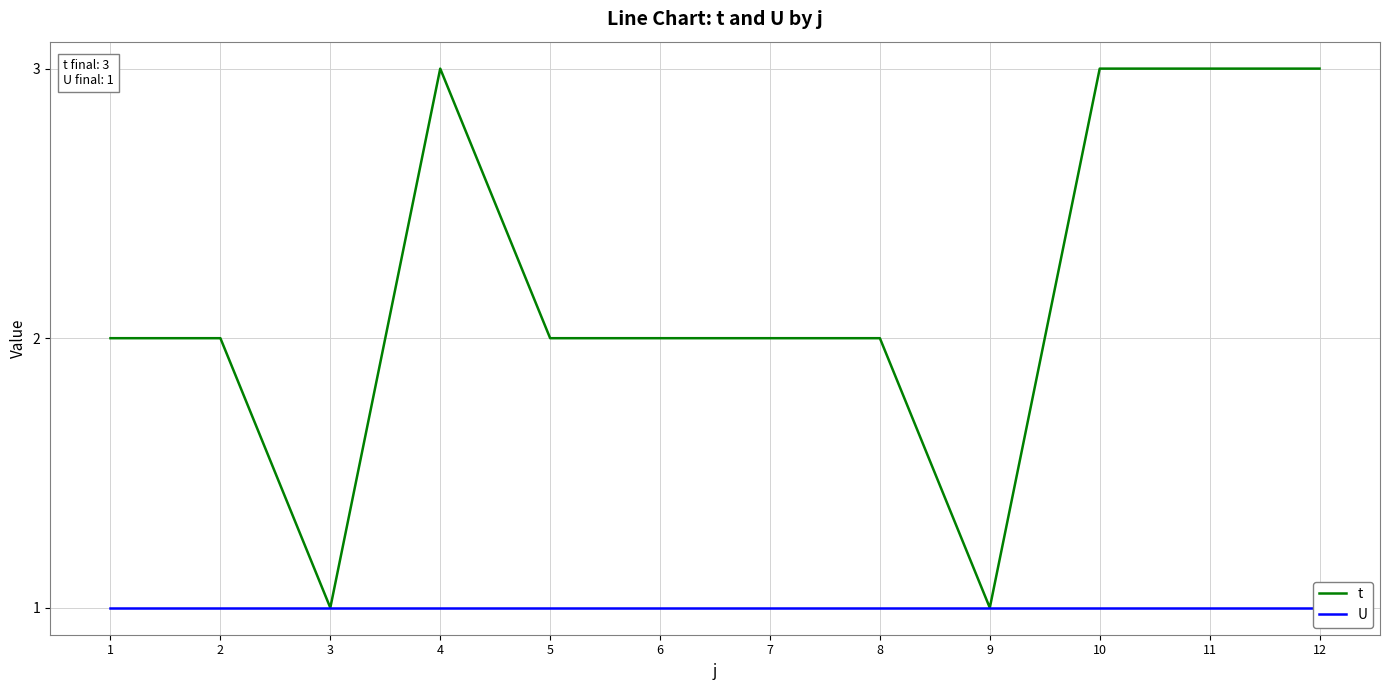

How many lines are shown in the chart?

2